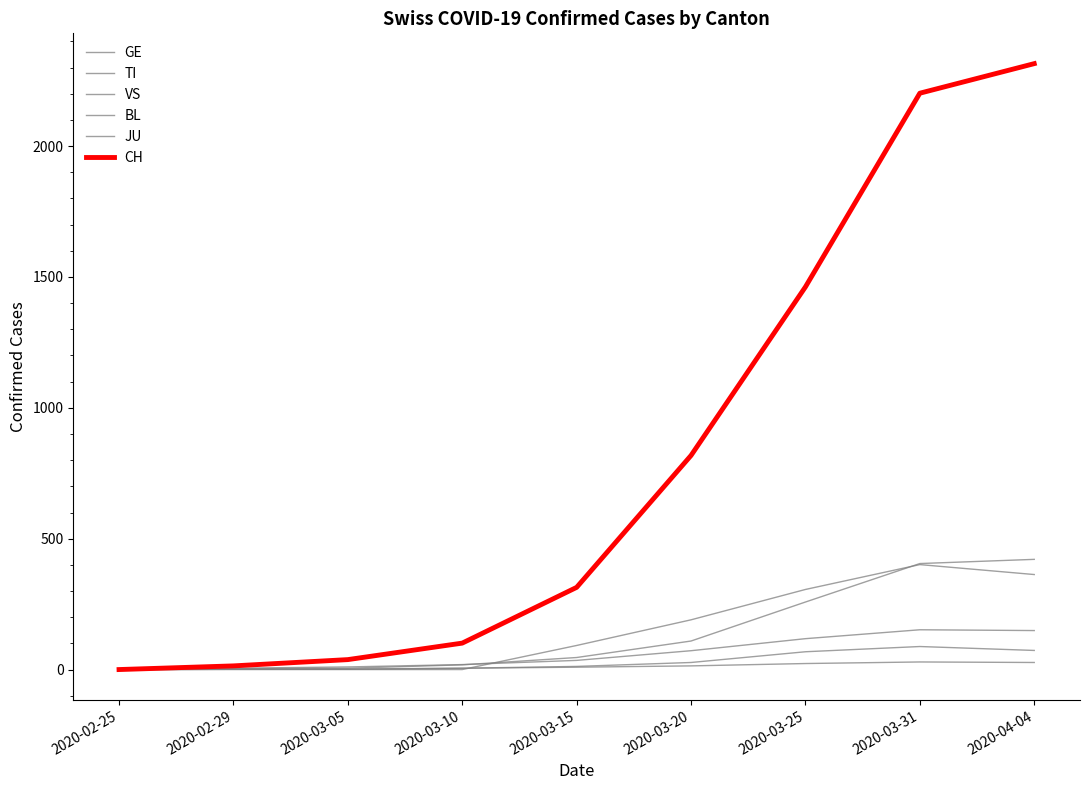

Reading left to right, what are all the values shown in this chart?

GE: 2020-02-25=0	2020-02-29=3	2020-03-05=5	2020-03-10=18	2020-03-15=46	2020-03-20=109	2020-03-25=258	2020-03-31=405	2020-04-04=421
TI: 2020-02-25=0	2020-02-29=0	2020-03-05=0	2020-03-10=0	2020-03-15=92	2020-03-20=190	2020-03-25=306	2020-03-31=401	2020-04-04=363
VS: 2020-02-25=0	2020-02-29=5	2020-03-05=10	2020-03-10=19	2020-03-15=35	2020-03-20=72	2020-03-25=118	2020-03-31=152	2020-04-04=149
BL: 2020-02-25=0	2020-02-29=1	2020-03-05=1	2020-03-10=5	2020-03-15=12	2020-03-20=27	2020-03-25=68	2020-03-31=88	2020-04-04=73
JU: 2020-02-25=0	2020-02-29=1	2020-03-05=2	2020-03-10=5	2020-03-15=9	2020-03-20=14	2020-03-25=23	2020-03-31=29	2020-04-04=27
CH: 2020-02-25=0	2020-02-29=14	2020-03-05=38	2020-03-10=101	2020-03-15=314	2020-03-20=818	2020-03-25=1462	2020-03-31=2202	2020-04-04=2315